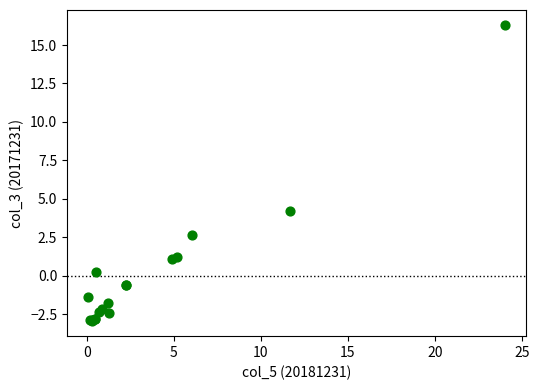

What Y value in the scatter plot is closest to 6?

4.2